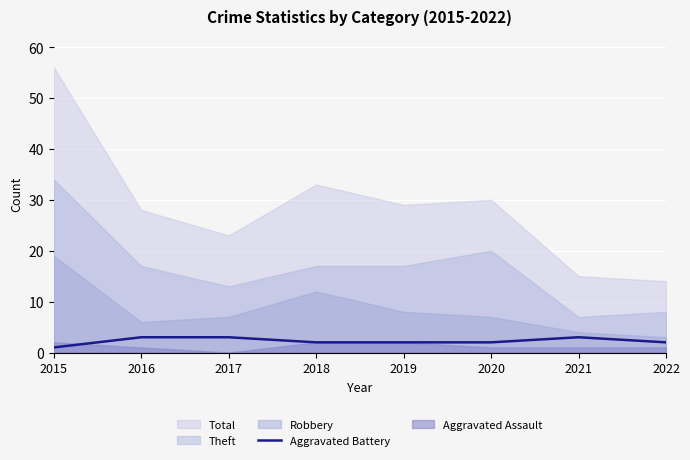

How many lines are shown in the chart?

1